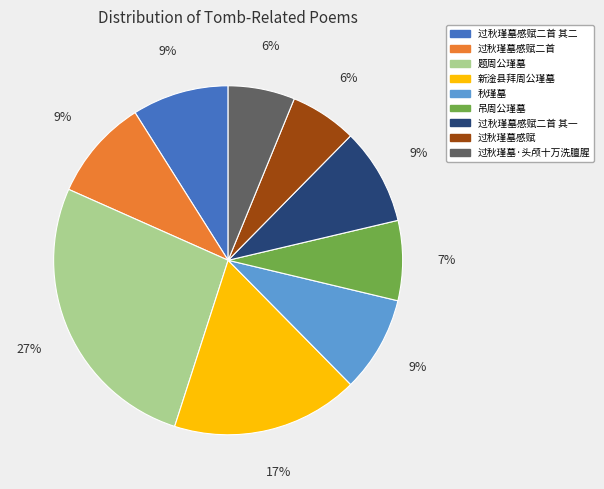

True or false: 秋瑾墓 accounts for 16% of the total.

False